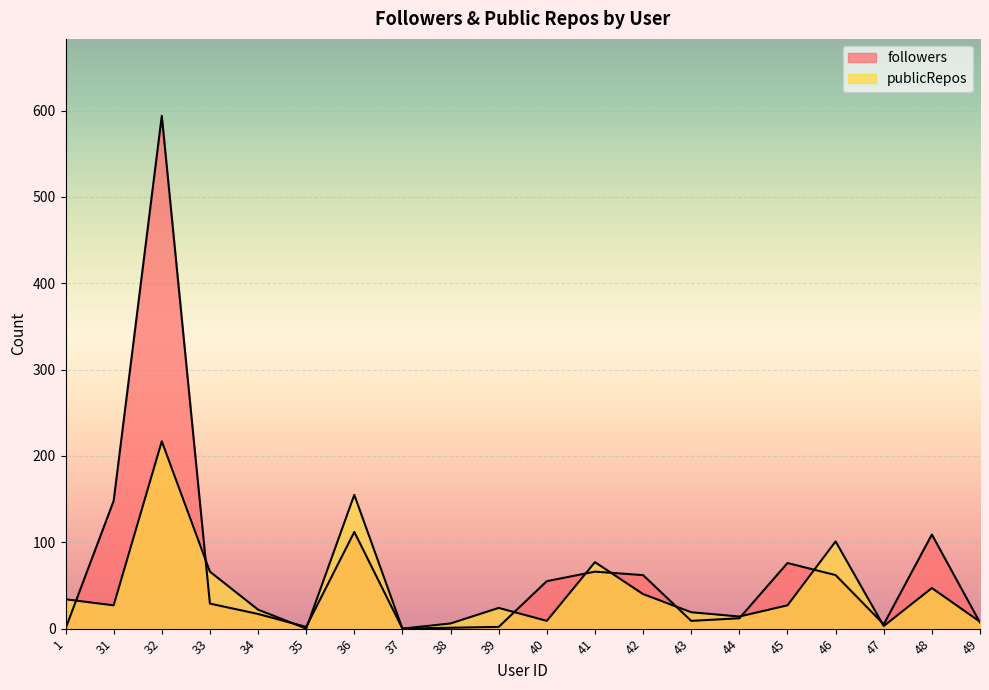

What is the value of the publicRepos point at the 4th from the left?

66